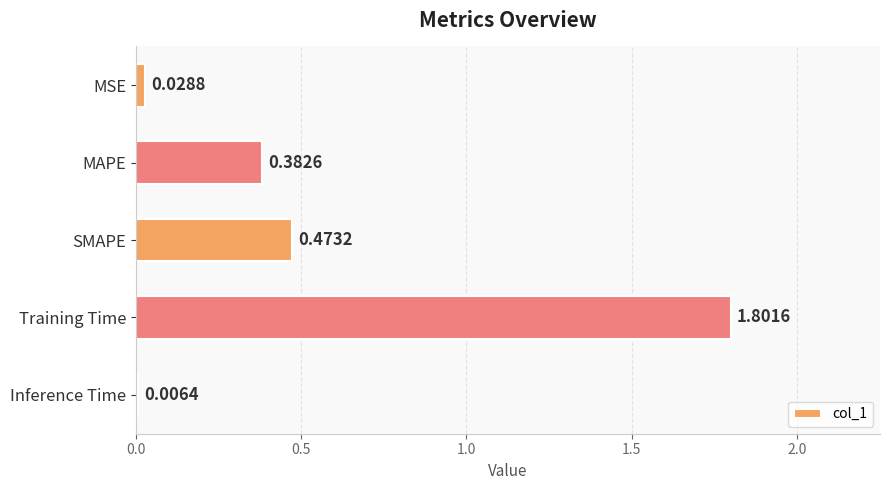

Between MAPE and MSE, which is larger?

MAPE